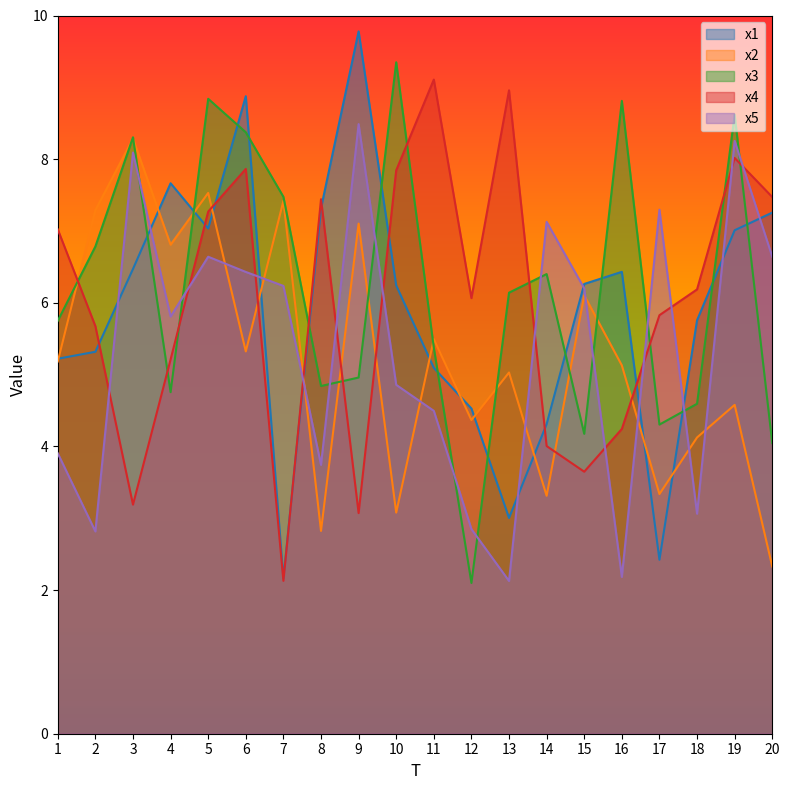

At which label does x3 reach its minimum?

12